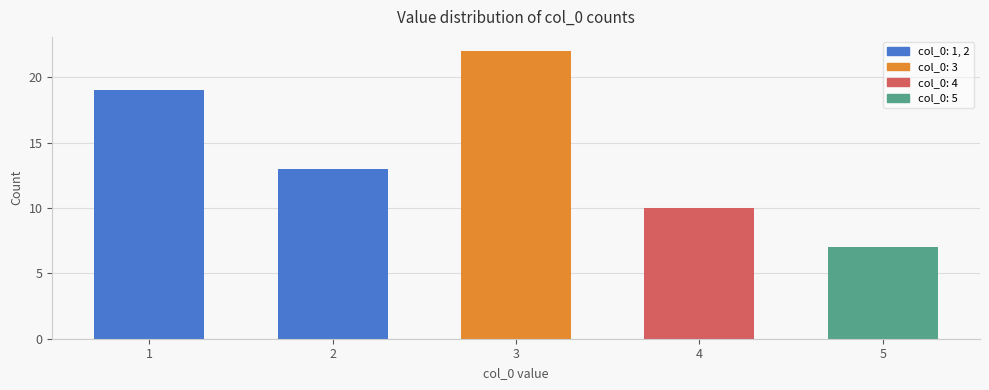

How many bars are there in total?

5